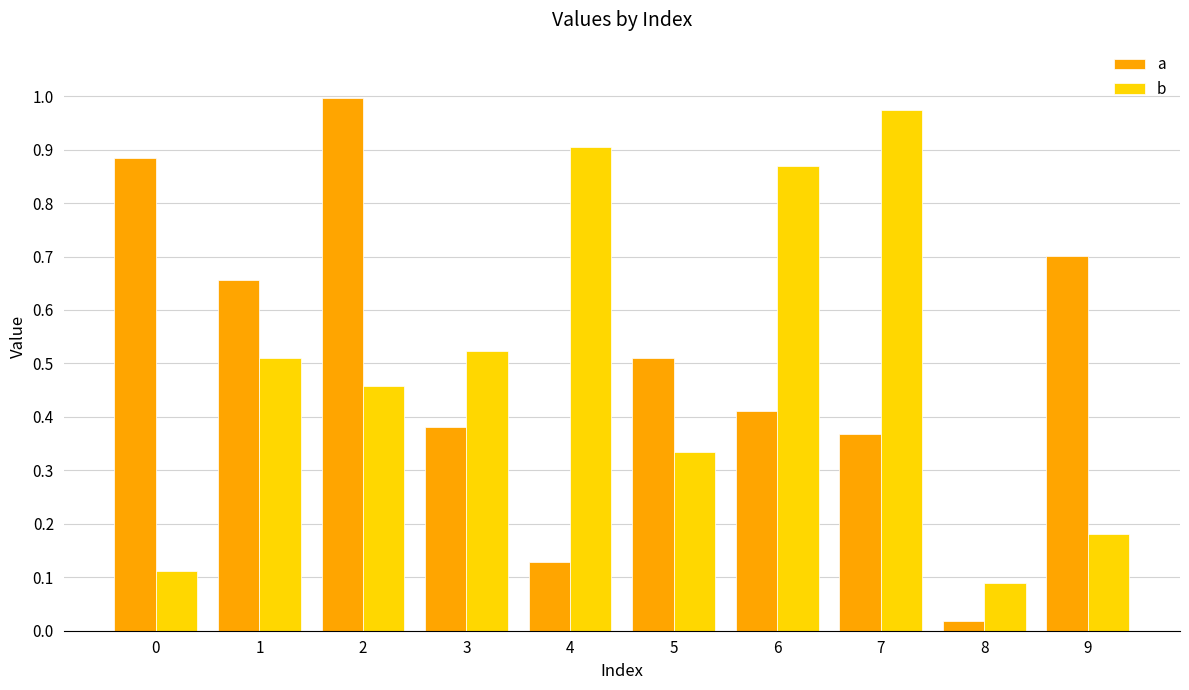

The b series shows 0.7 at 2. True or false?

False